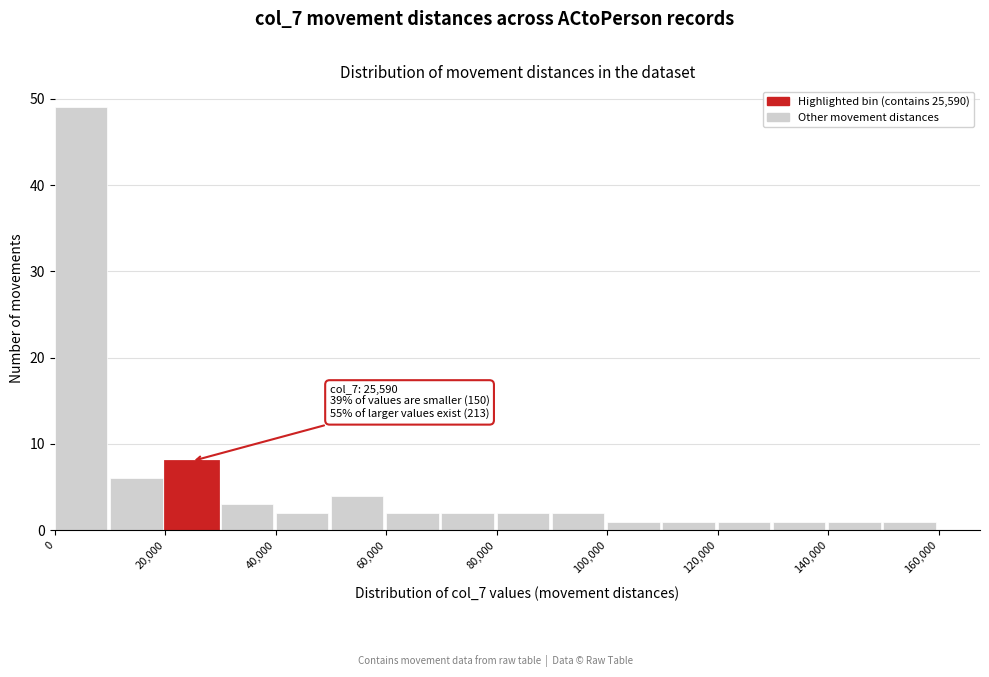

Which range on the x-axis has the tallest bar?

0 to 10000